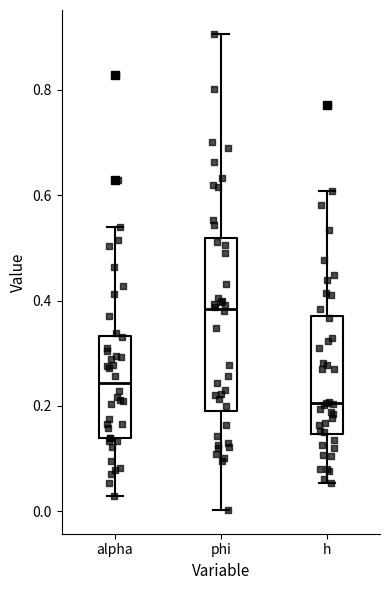

Reading left to right, read every box against the y-axis: the position of its median line, the range the box covers, and the ends of its whiskers. The values are not printed on the chart, so give them approximately, as read against the axis.

alpha: median 0.24, box 0.14 to 0.34, whiskers 0.02 to 0.54
phi: median 0.38, box 0.20 to 0.52, whiskers 0.00 to 0.90
h: median 0.20, box 0.14 to 0.38, whiskers 0.06 to 0.60